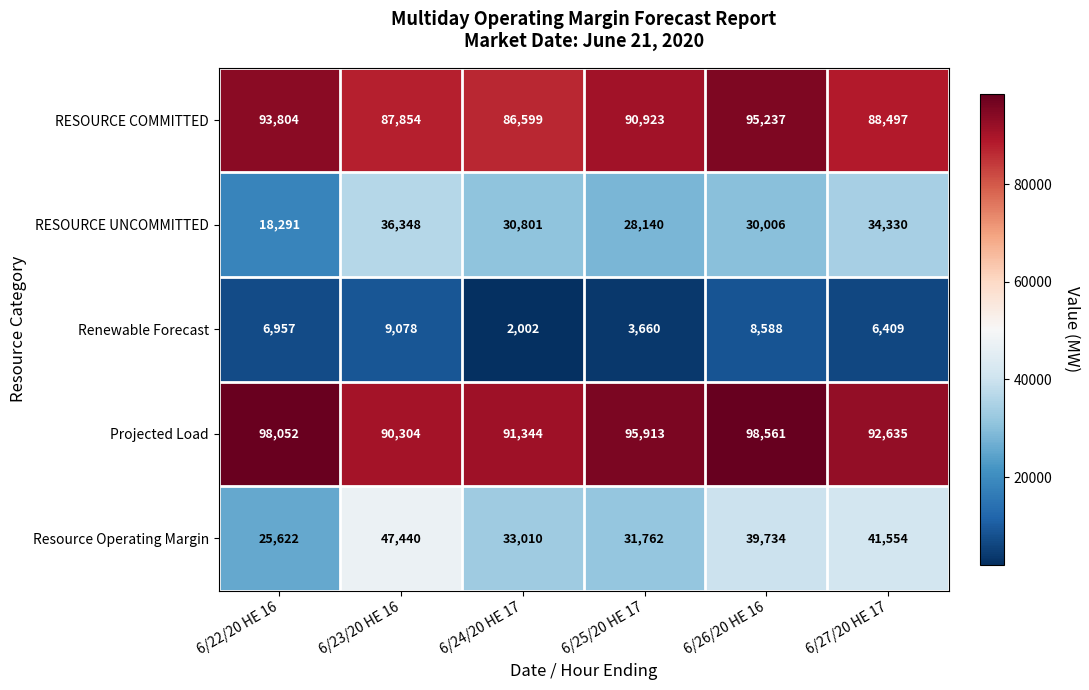

Is it true that Renewable Forecast equals 4265 at 6/22/20 HE 16?

False